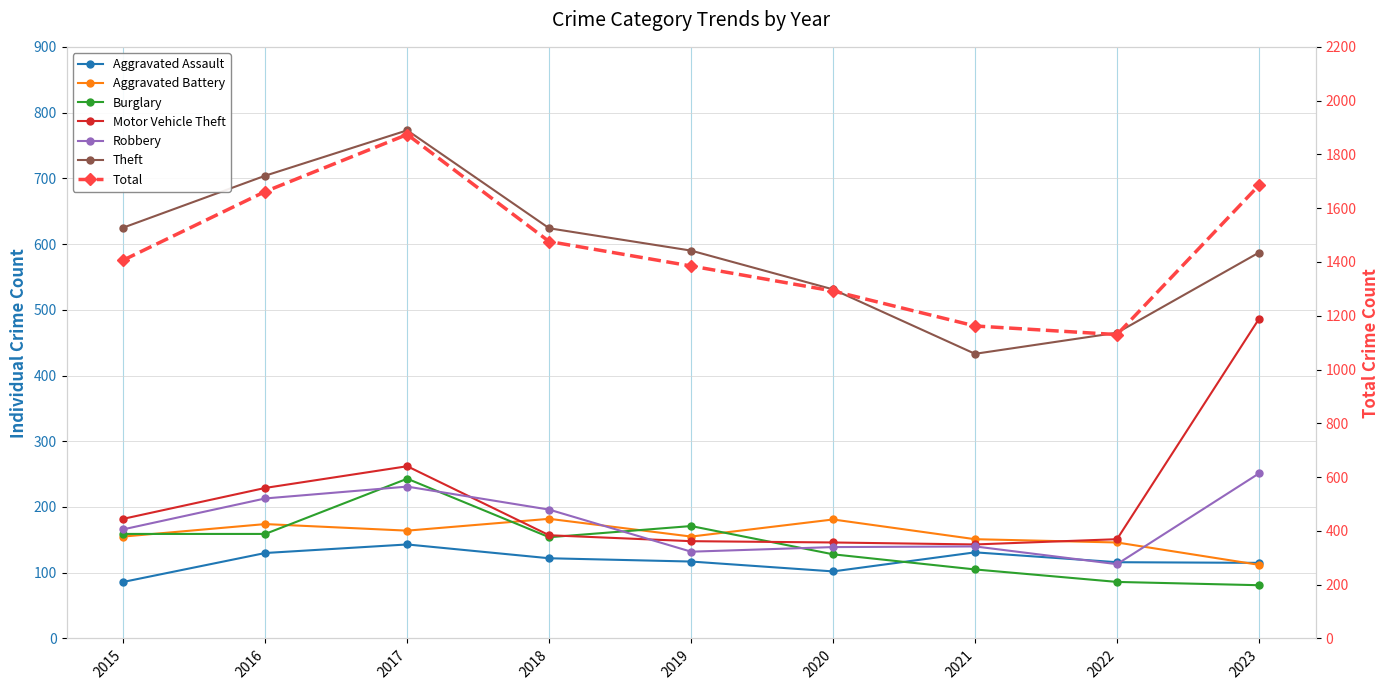

What is the difference between the highest and lowest values at 2016?

574